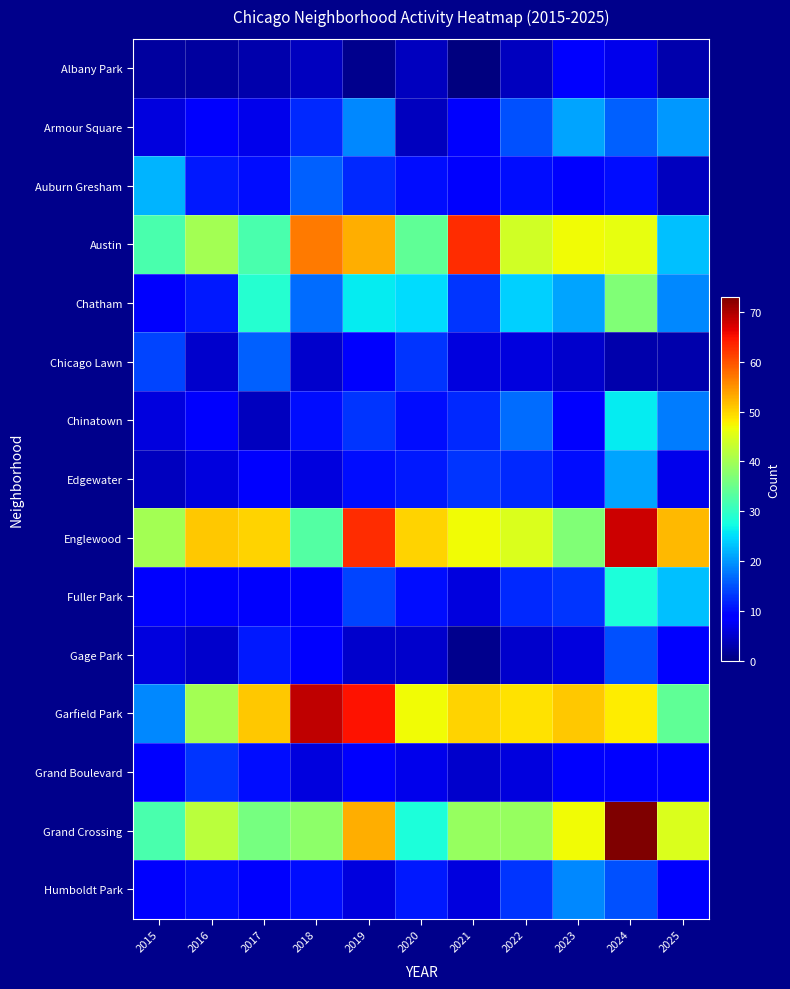

What is the spread (max minus min) of values at 2015?

38